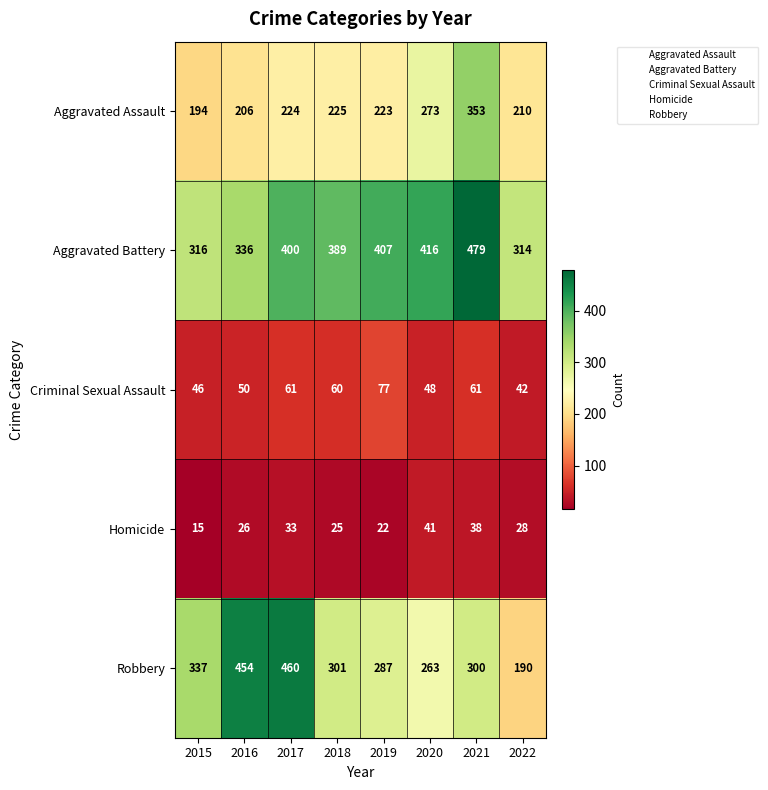

At 2015, list the series in order from smallest to largest.

Homicide, Criminal Sexual Assault, Aggravated Assault, Aggravated Battery, Robbery